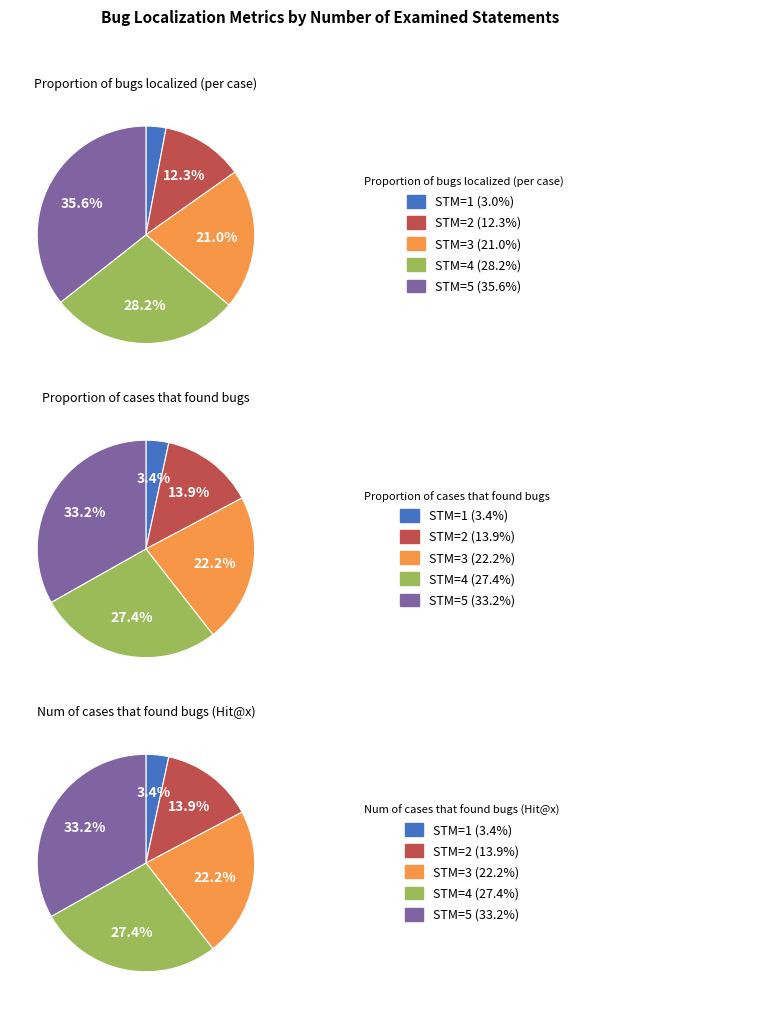

Is 2 the majority of the pie?

No